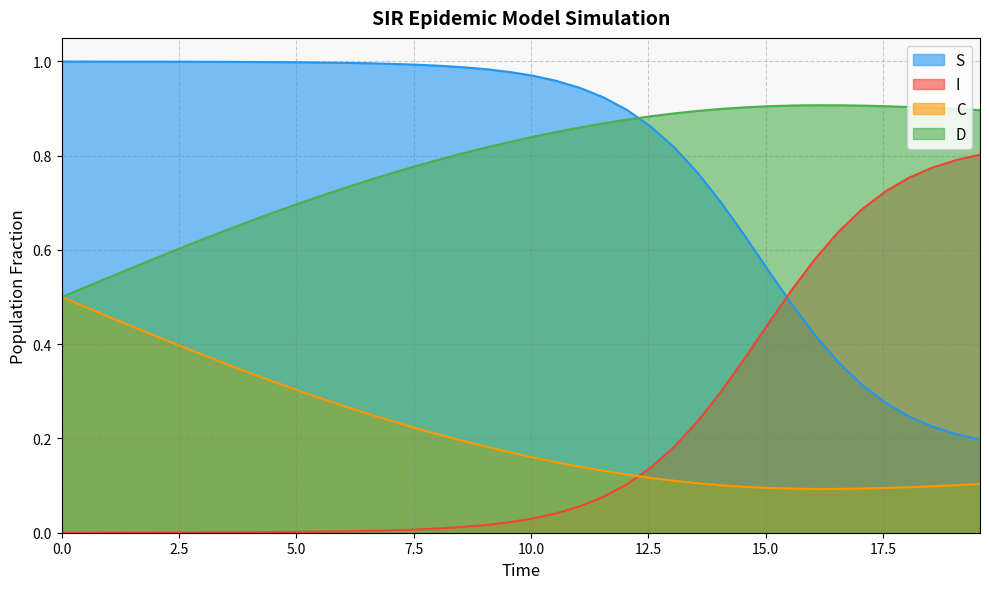

Which series has the widest spread of values?

S